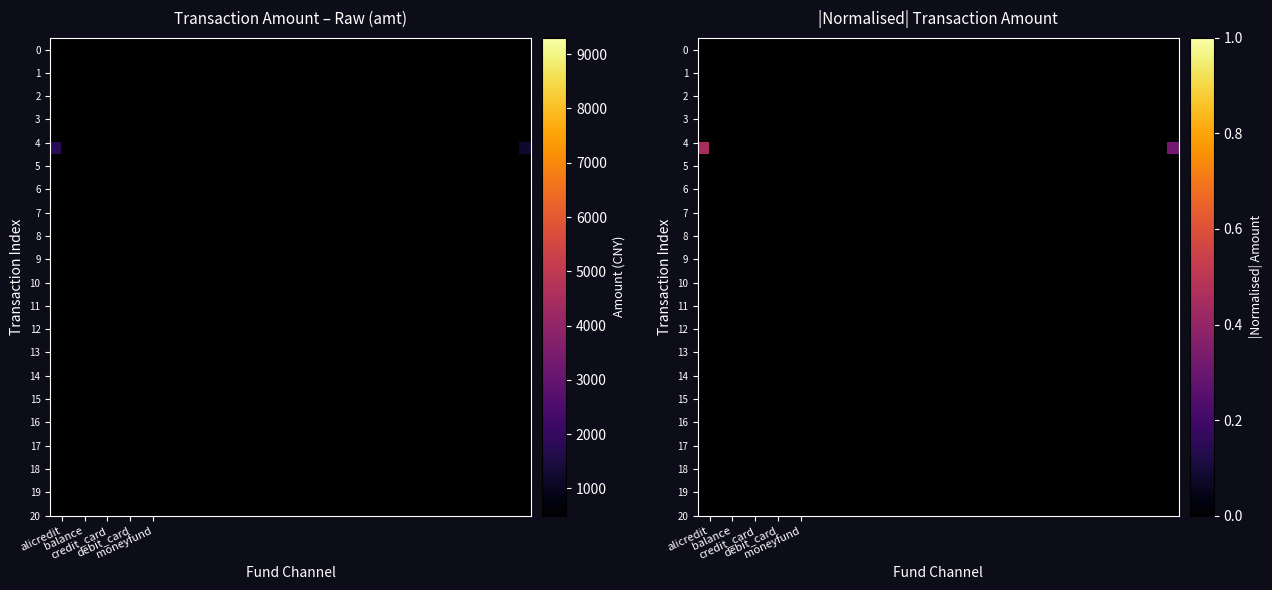

What is the greatest value displayed?

1.0